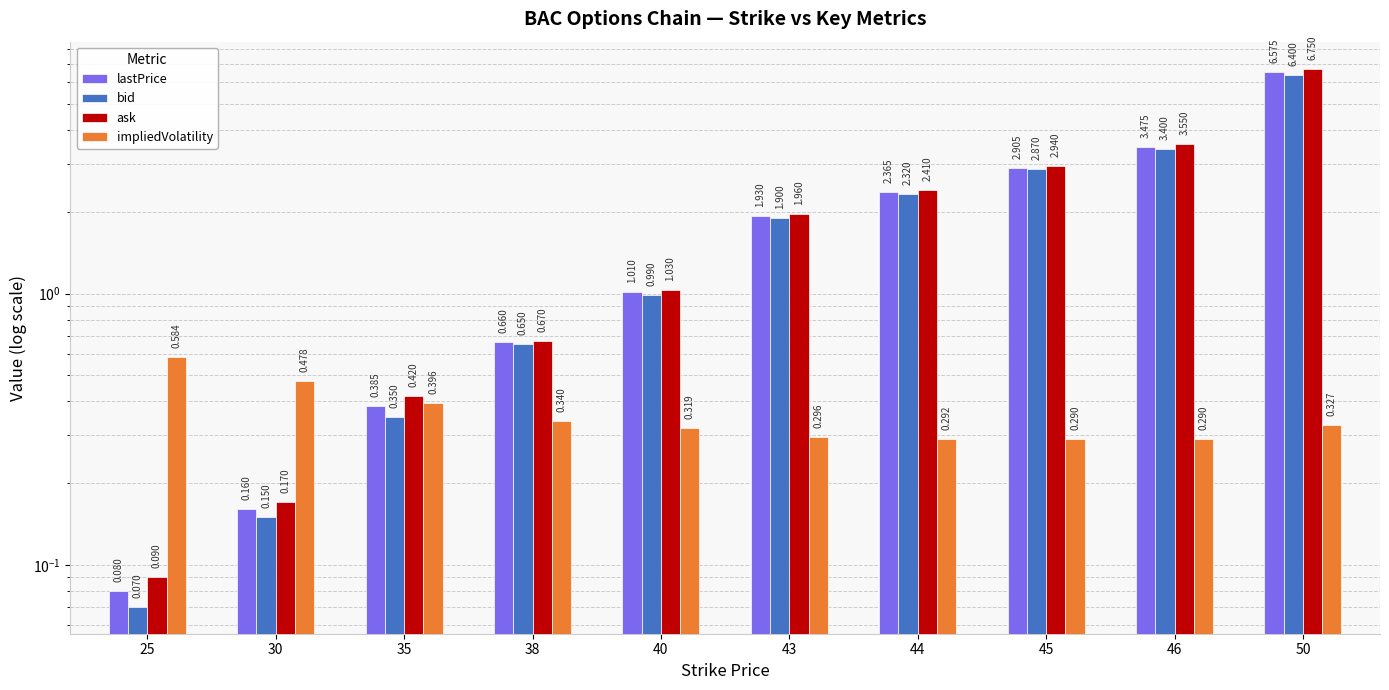

What is the value of the lastPrice bar at the 6th from the left?

1.9